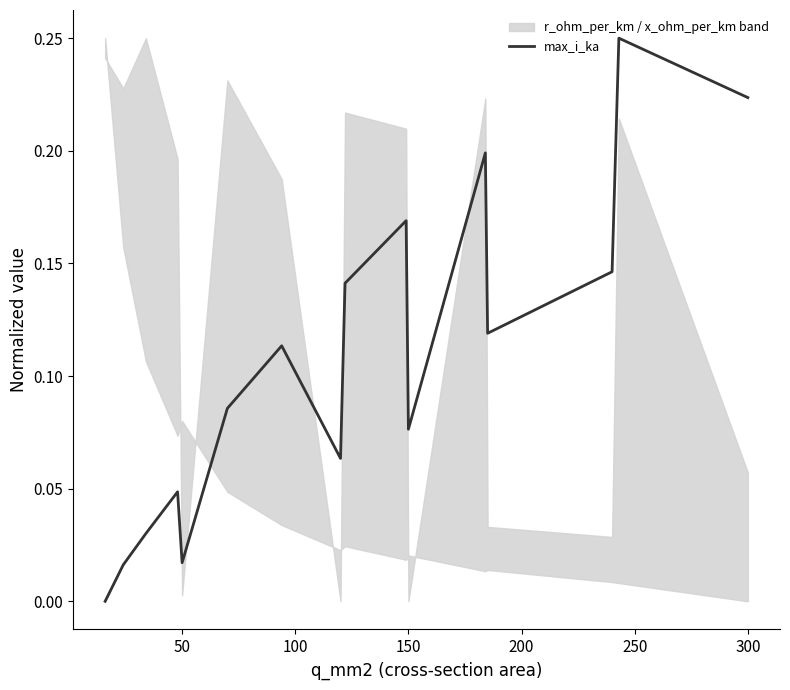

The value at 12 is 0.1. True or false?

False